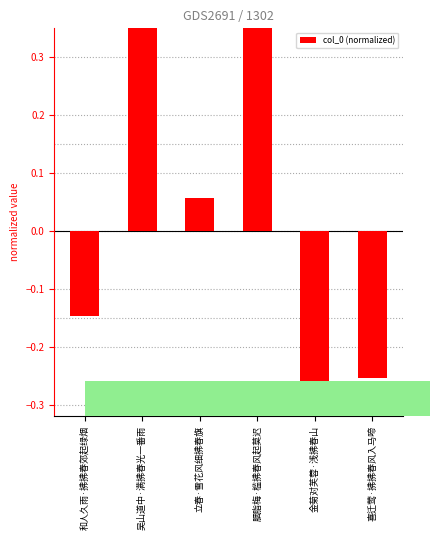

How many bars are there in total?

6